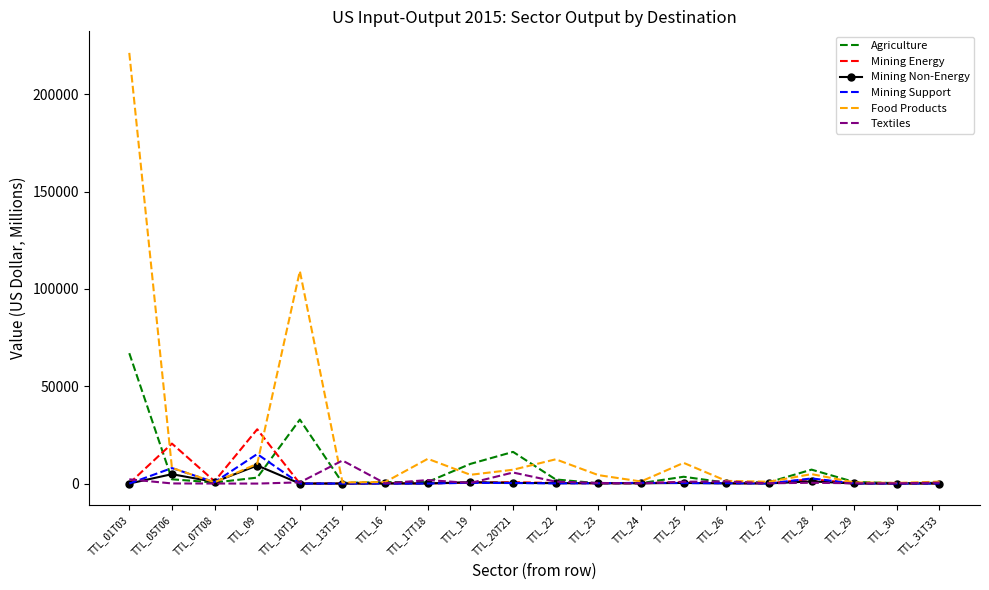

What is the difference between the Mining Support values at TTL_05T06 and TTL_31T33?

7906.0